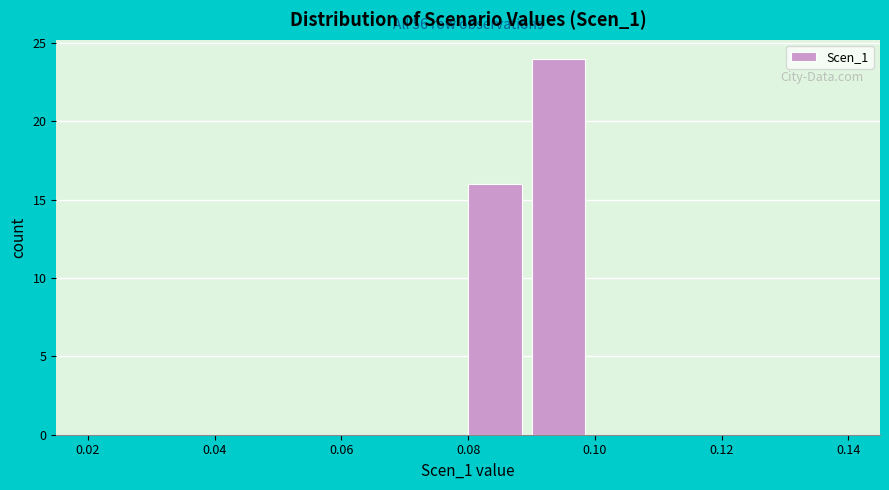

Which range on the x-axis has the tallest bar?

0.09 to 0.10